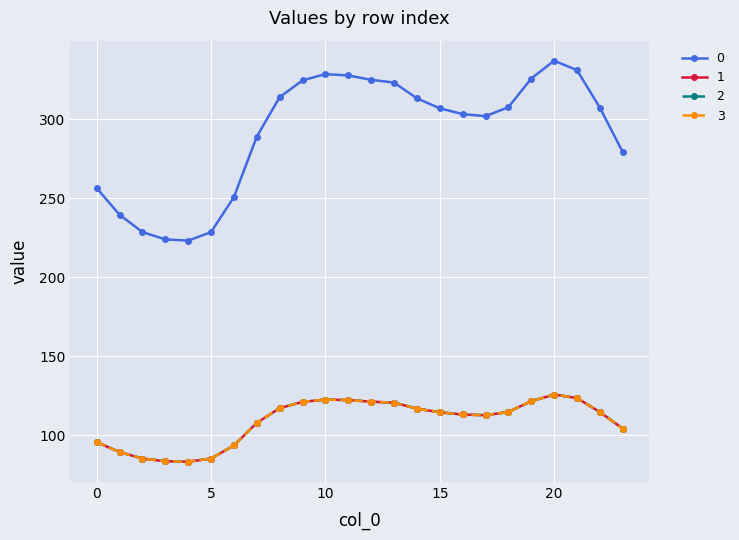

Which category has the lowest value in the 1 series?

4